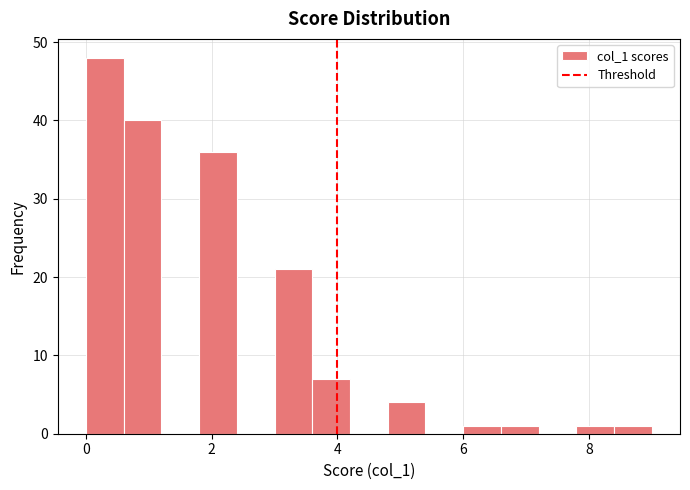

Around what value on the x-axis is the tallest bar? Give the approximate position of its centre, as read against the axis.

0.4